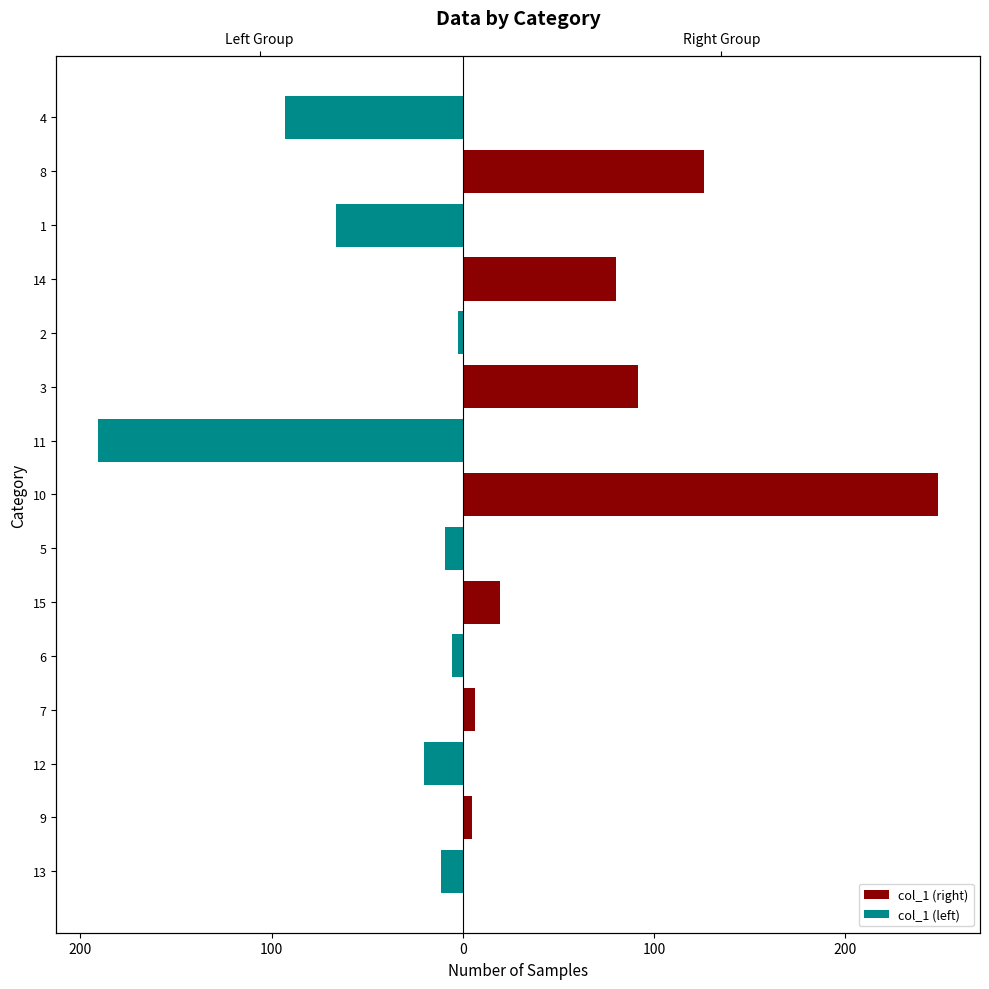

Rank the series by their average value, from lowest to highest.

col_1 (left), col_1 (right)